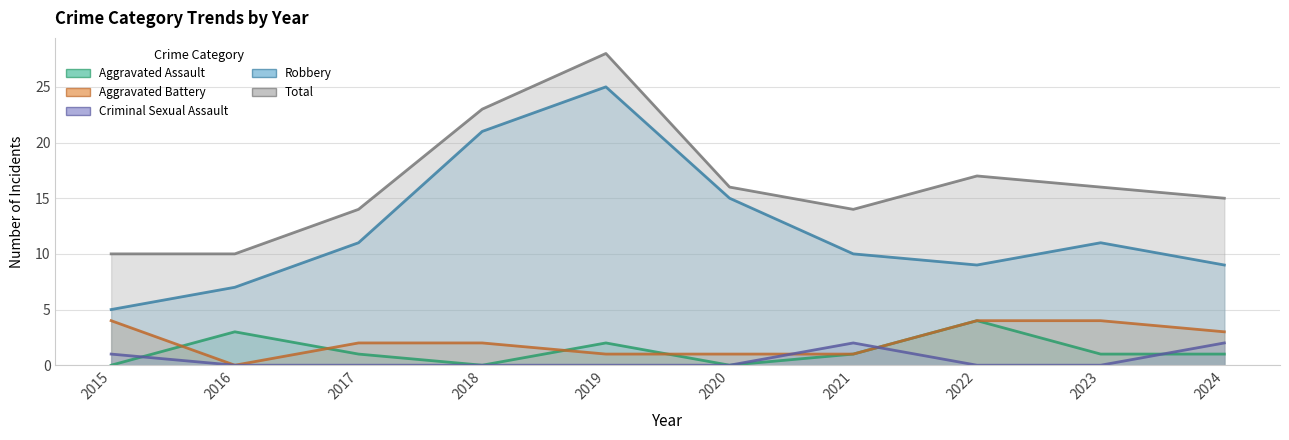

True or false: Criminal Sexual Assault has more than 1 interior local peaks.

False